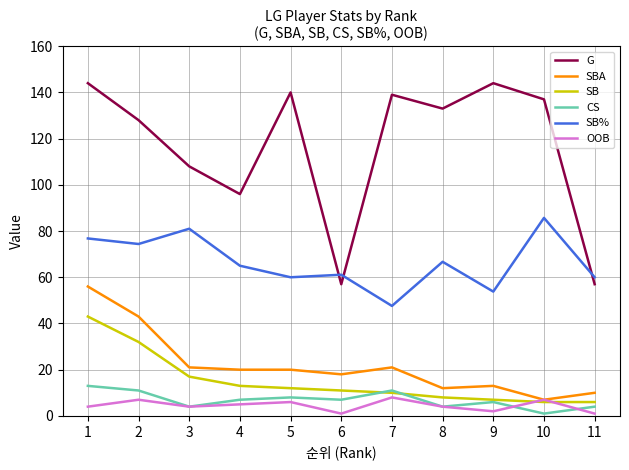

What is the highest value of the SB% series?

85.7